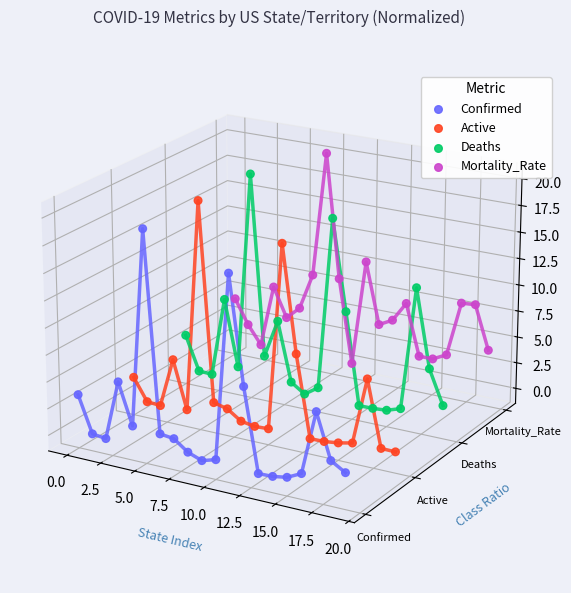

Which series has the widest spread of Y values?

Active